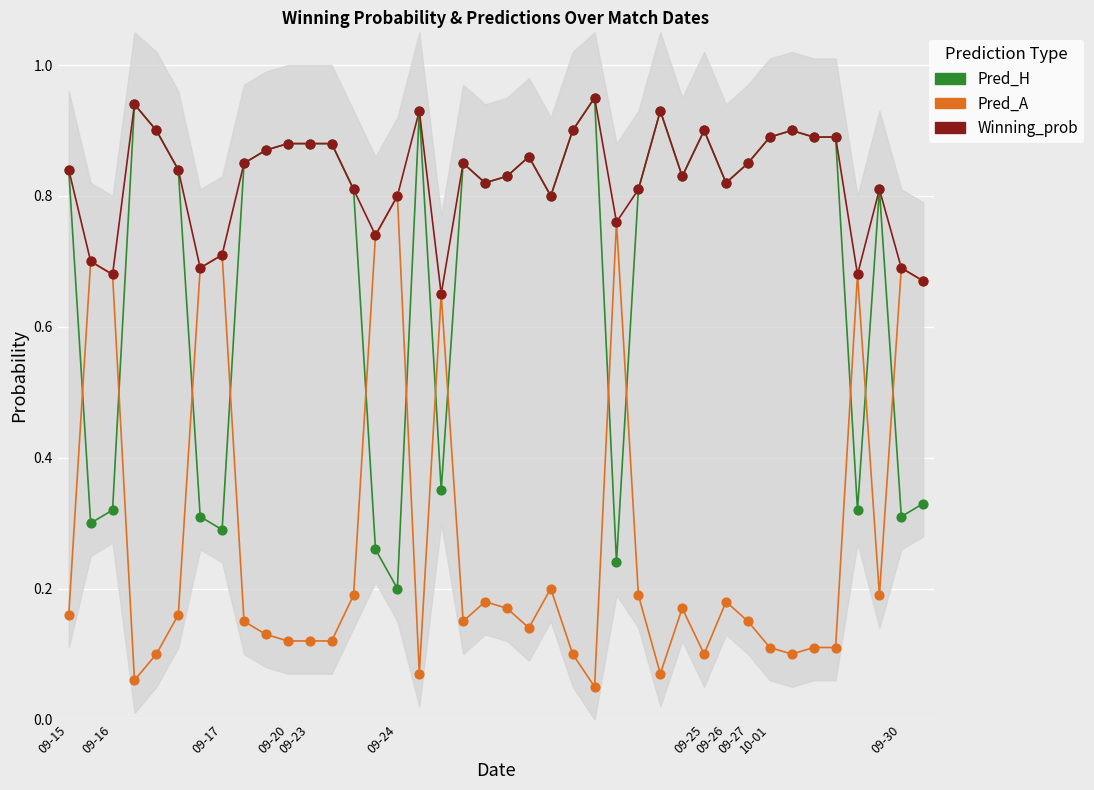

Which series reaches the maximum Y coordinate?

Pred_H